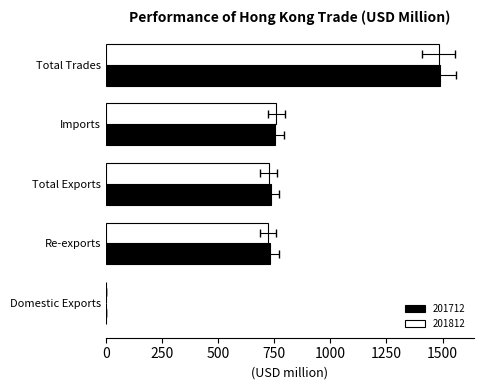

Reading left to right, what are all the values shown in this chart?

201712: 0.6	732.6	733.3	753.9	1487.1
201812: 1.9	722.6	724.5	759.0	1483.5